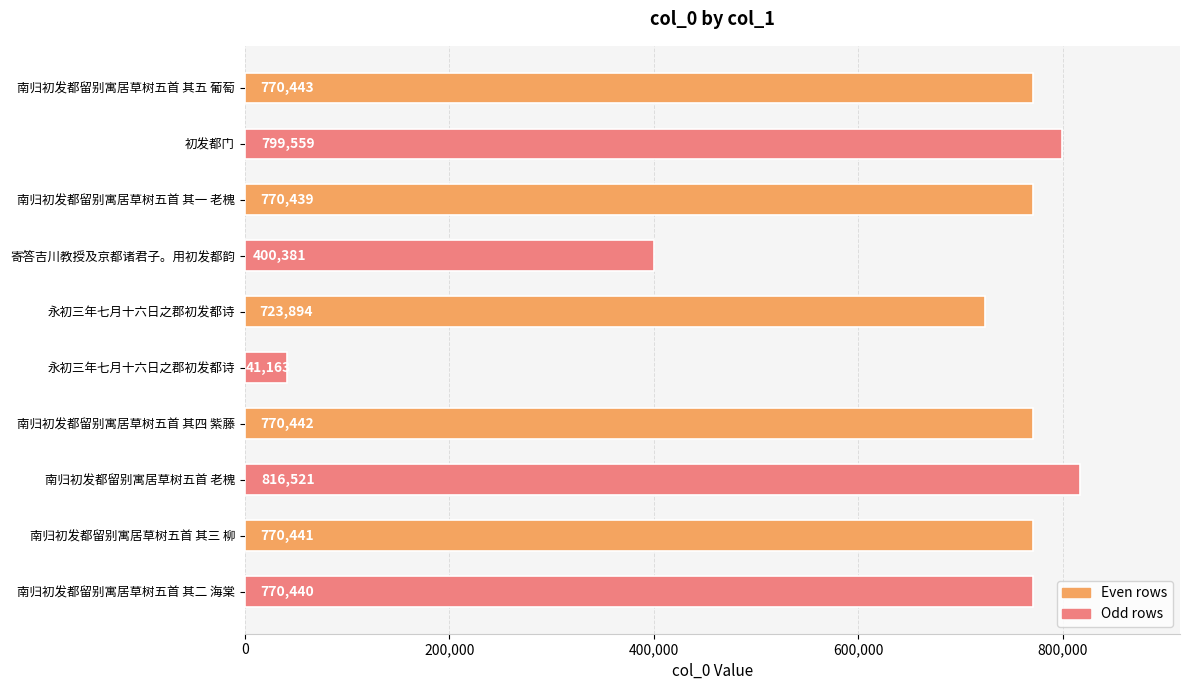

Are the bars horizontal?

Yes